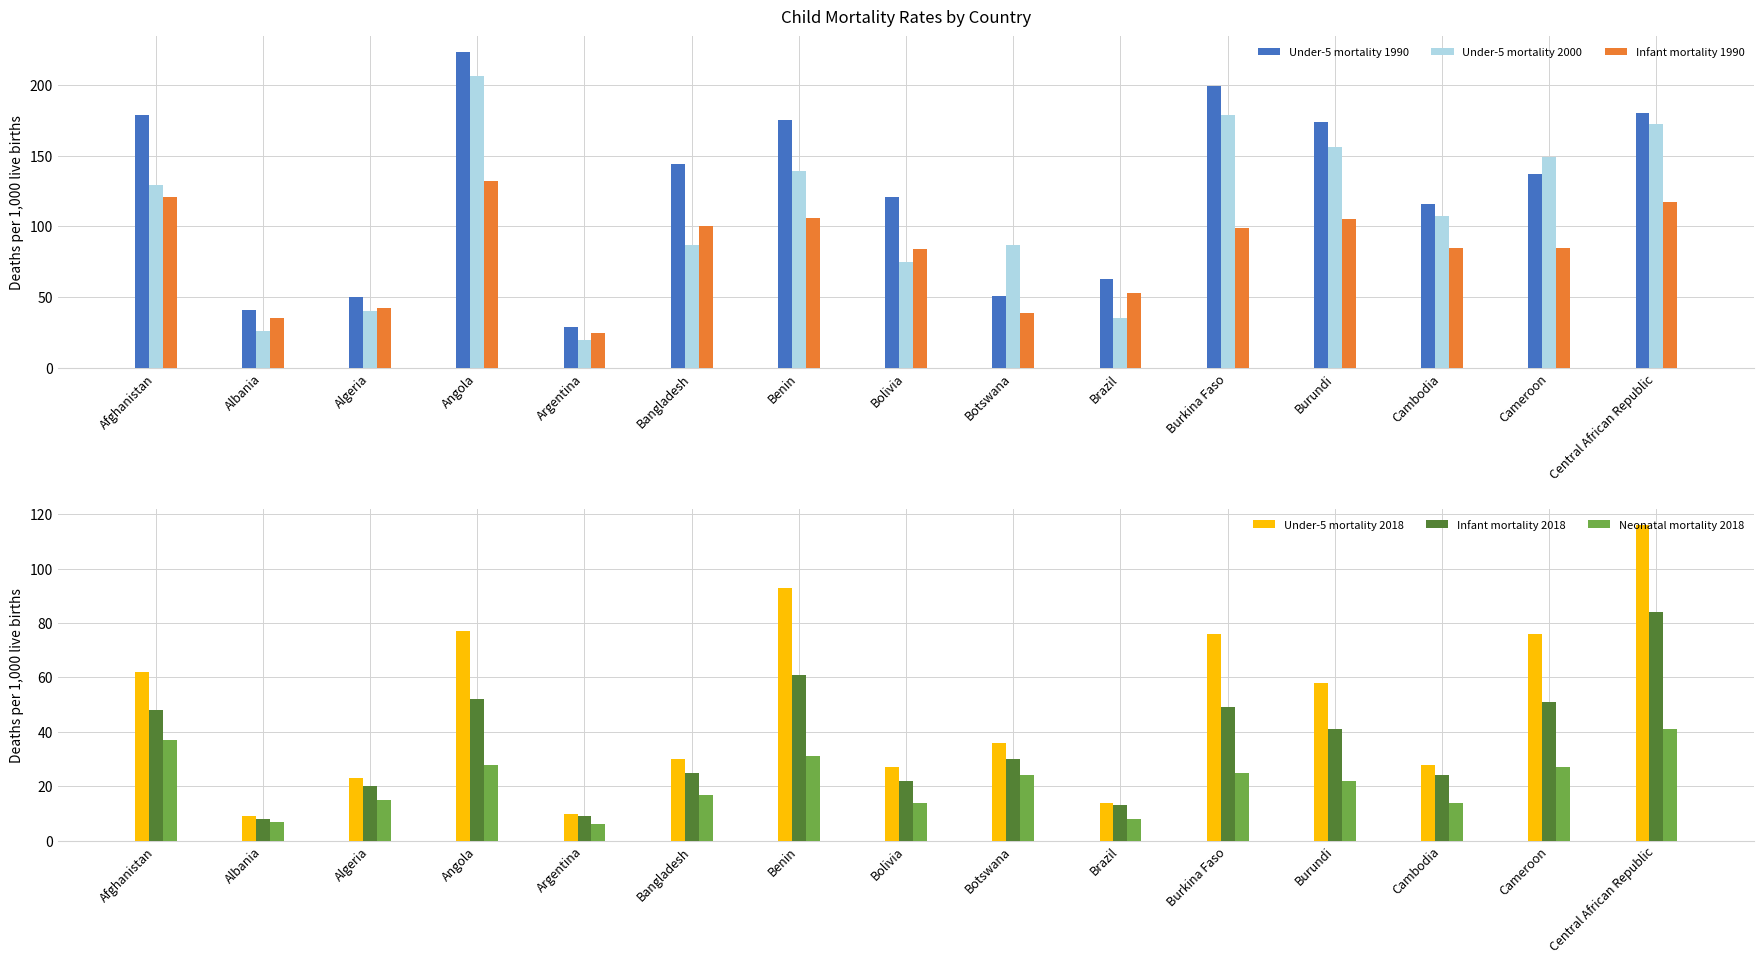

What is the difference between the second highest and second lowest values in the Infant mortality 1990 series?

86